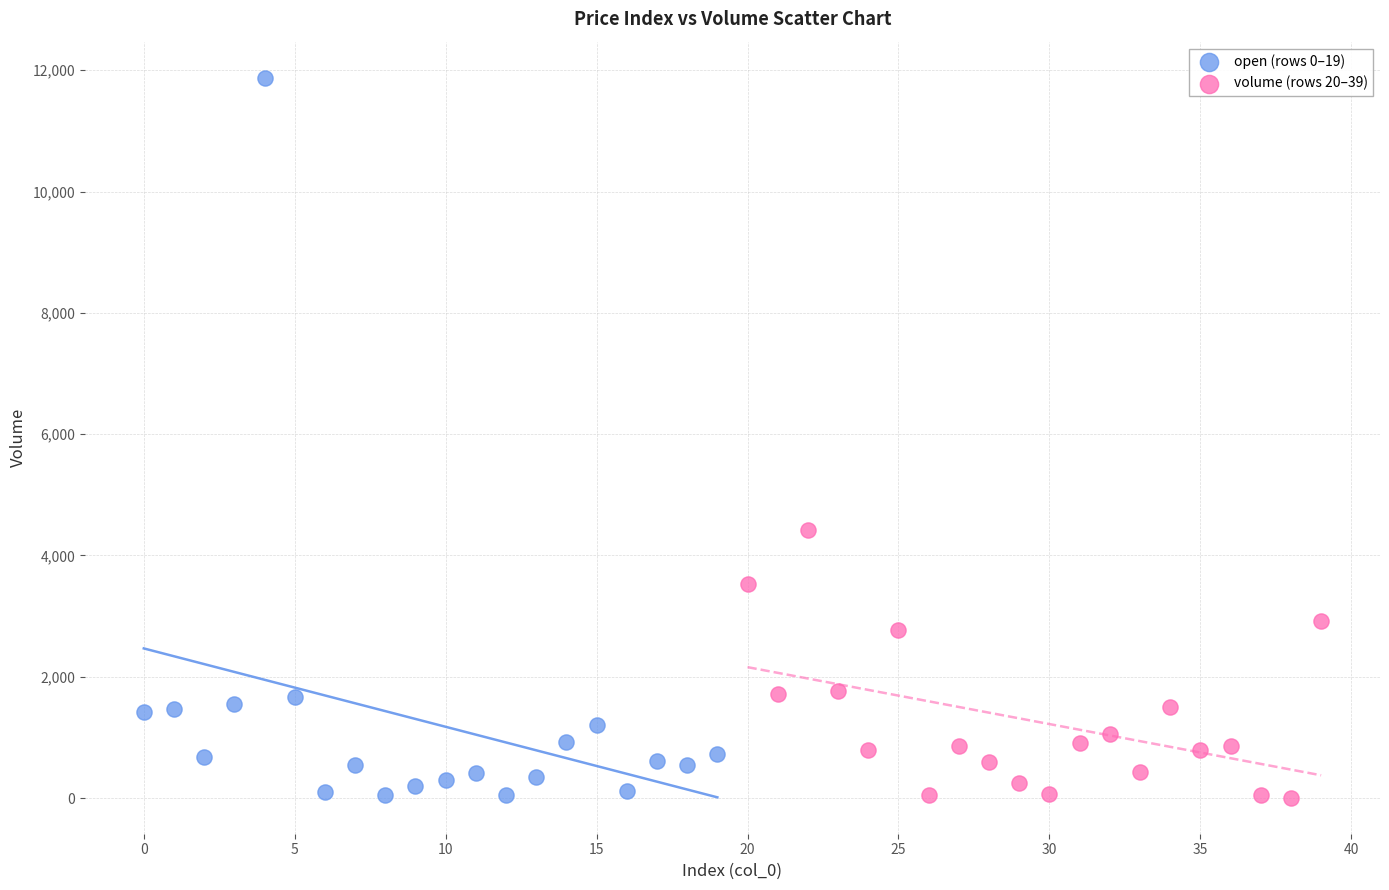

Which series has the widest spread of Y values?

open (rows 0–19)